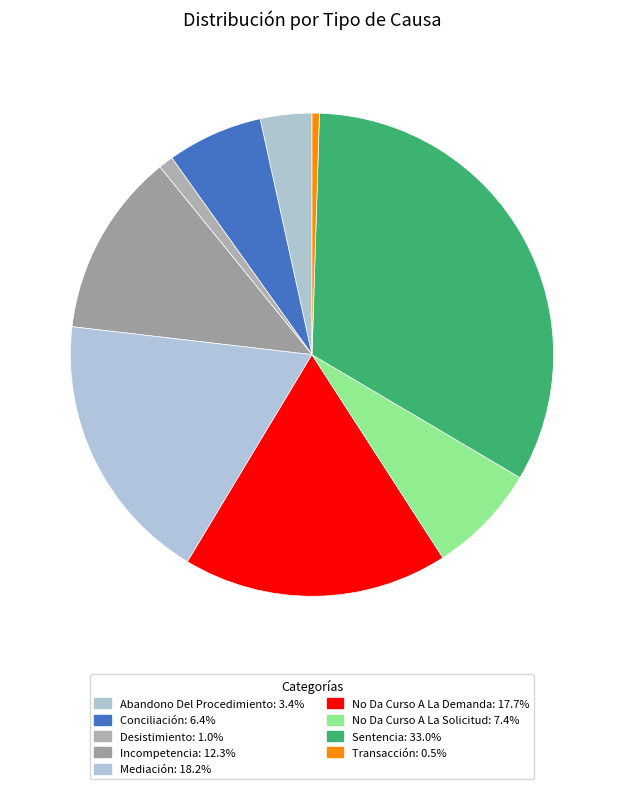

Is Desistimiento the majority of the pie?

No